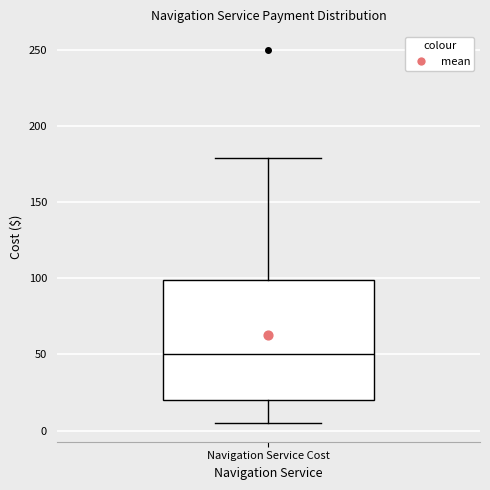

Transcribe this box plot: give where the median line is, the range the box spans, and where the two whiskers end, as read against the y-axis. The values are not printed on the chart, so give them approximately, as read against the axis.

median 50, box 20 to 100, whiskers 5 to 180